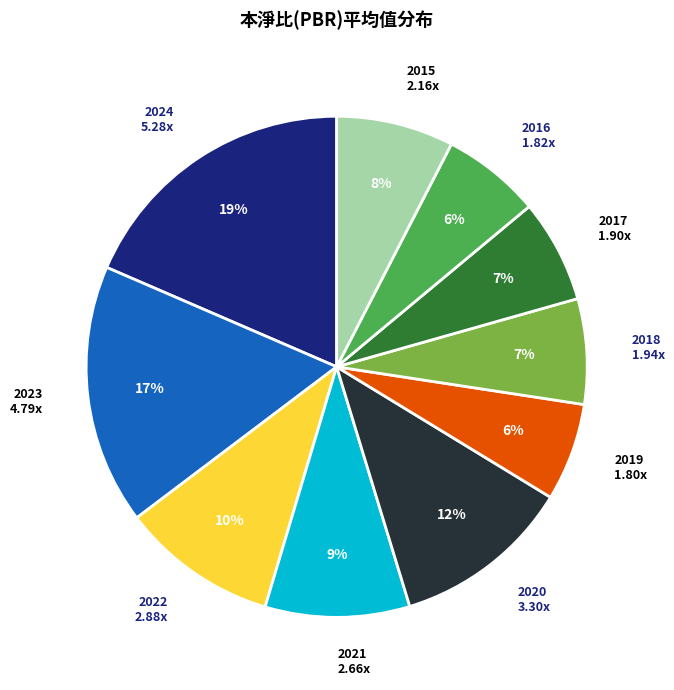

To the nearest percent, what is the average slice percentage?

10%